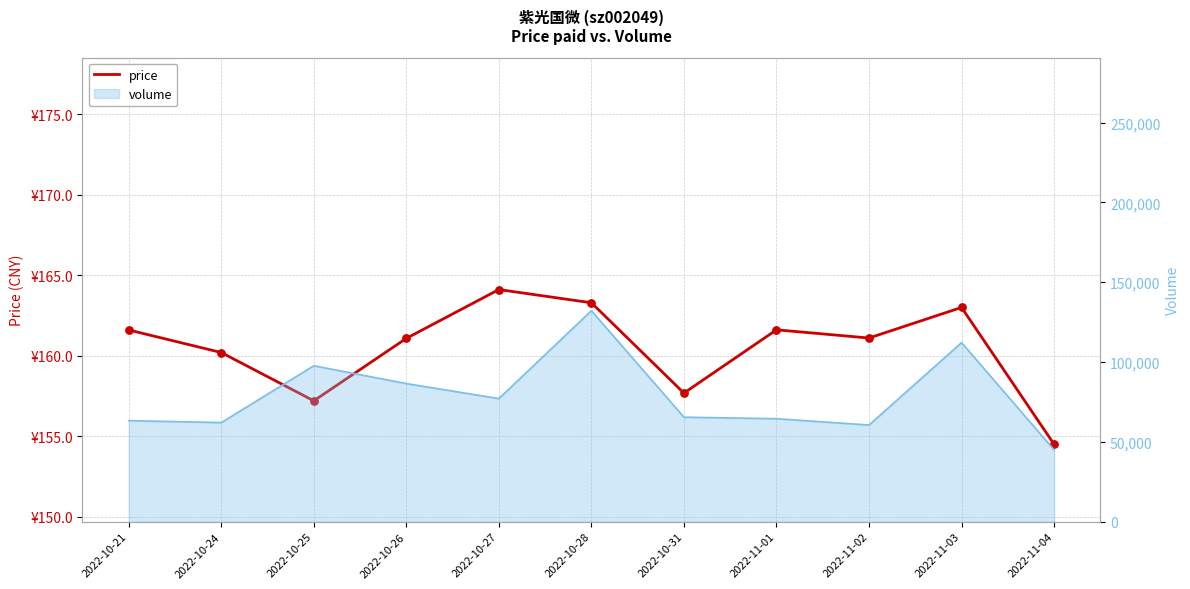

Between 2022-11-02 and 2022-11-03, which is larger?

2022-11-03